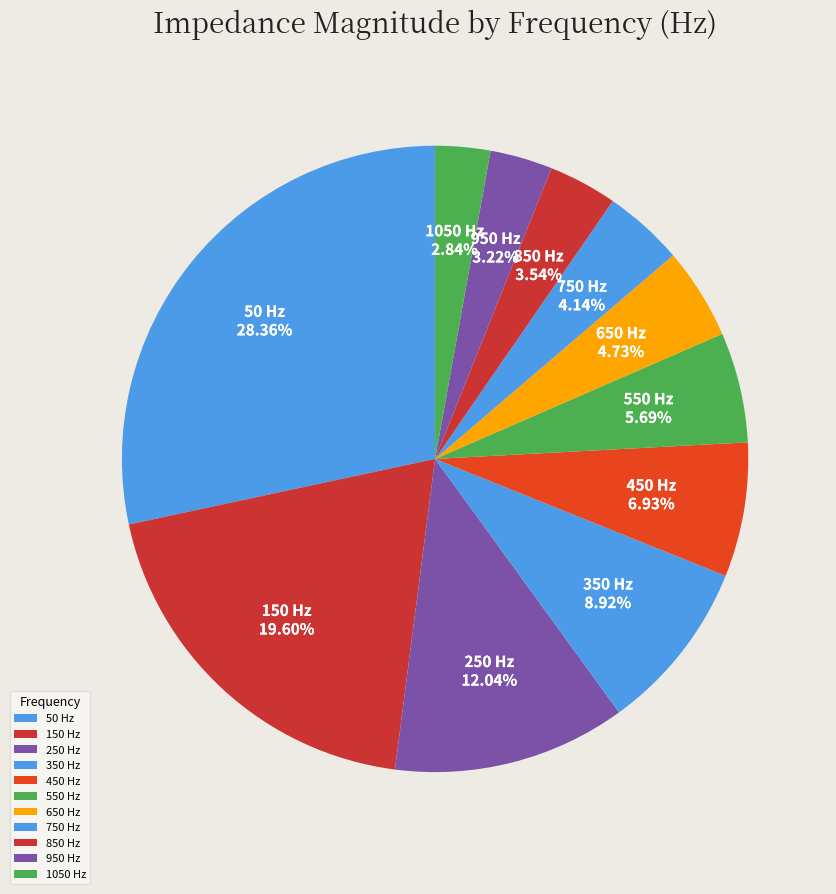

To the nearest percent, what portion does 150 represent?

20%